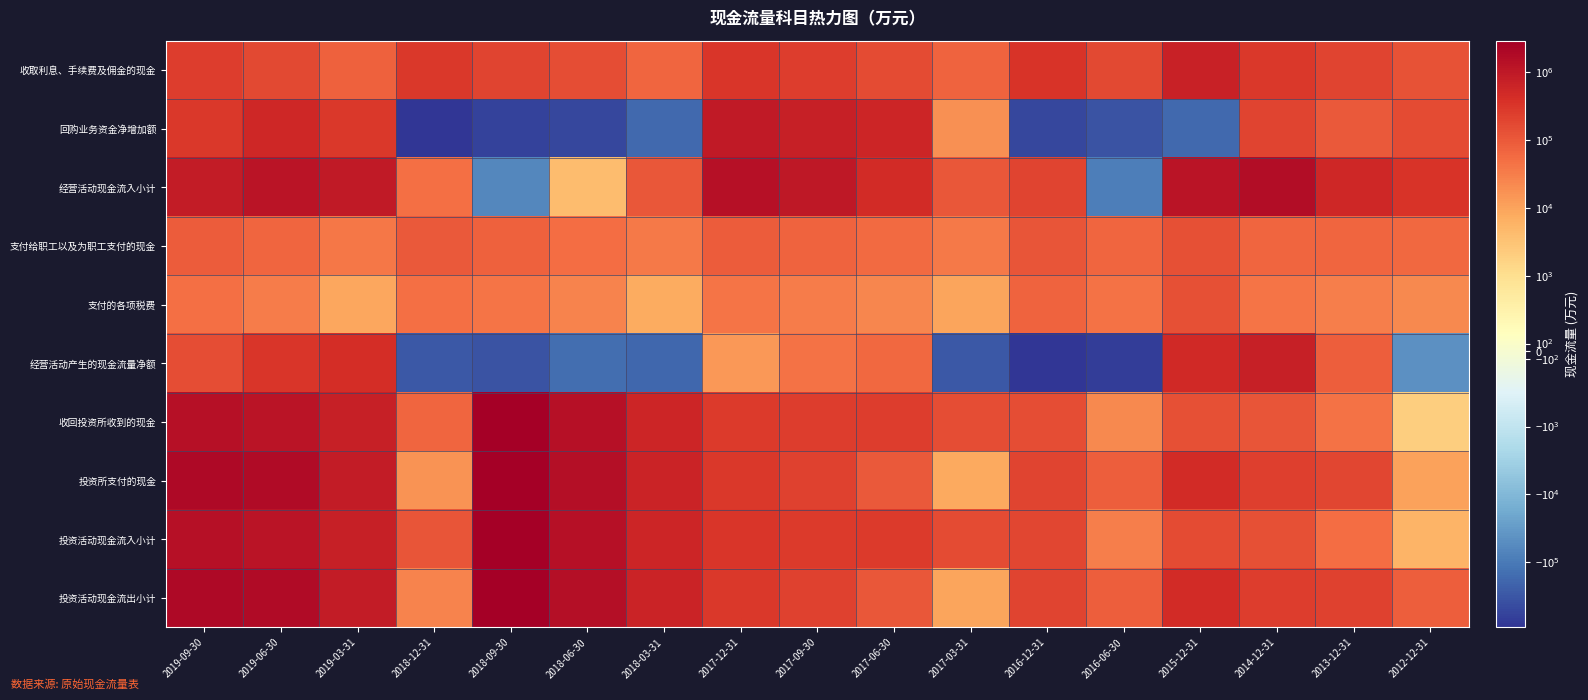

Which has a higher value, 2018-06-30 or 2019-06-30?

2019-06-30